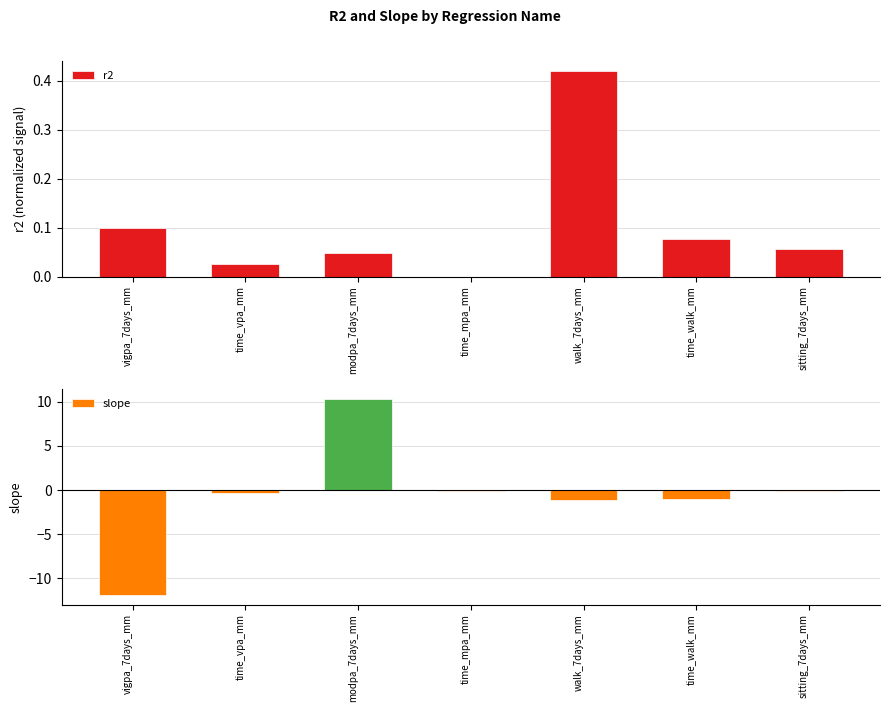

Are the bars horizontal?

No